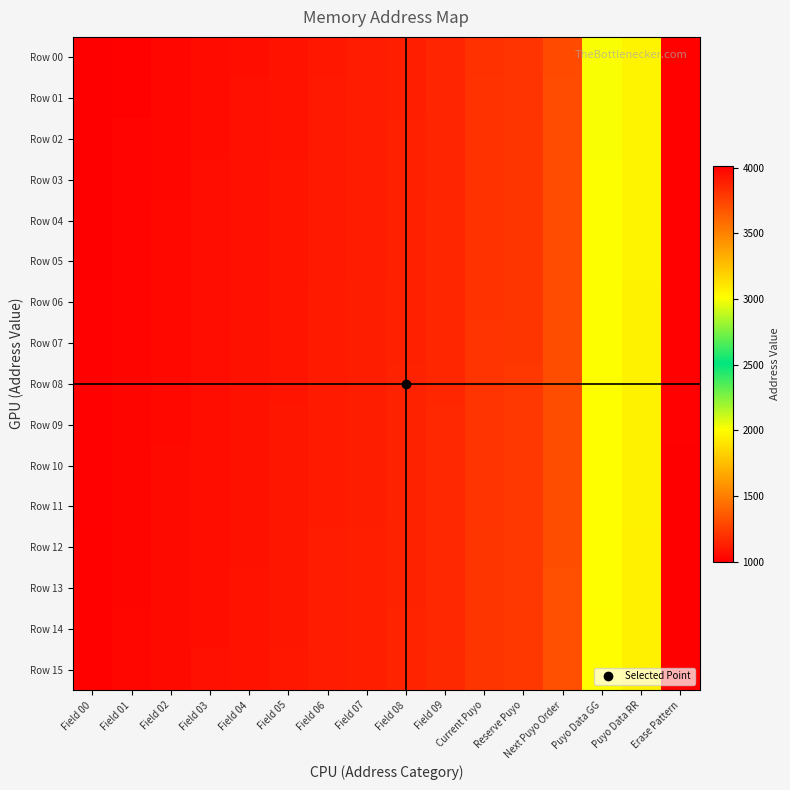

Reading right to left, transcribe all the data shown in this chart.

Row 00: Erase Pattern=4000	Puyo Data RR=3050	Puyo Data GG=3000	Next Puyo Order=1300	Reserve Puyo=1210	Current Puyo=1200	Field 09=1150	Field 08=1128	Field 07=1112	Field 06=1100	Field 05=1080	Field 04=1064	Field 03=1050	Field 02=1032	Field 01=1016	Field 00=1000
Row 01: Erase Pattern=4001	Puyo Data RR=3051	Puyo Data GG=3001	Next Puyo Order=1301	Reserve Puyo=1211	Current Puyo=1201	Field 09=1151	Field 08=1129	Field 07=1113	Field 06=1101	Field 05=1081	Field 04=1065	Field 03=1051	Field 02=1033	Field 01=1017	Field 00=1001
Row 02: Erase Pattern=4002	Puyo Data RR=3052	Puyo Data GG=3002	Next Puyo Order=1302	Reserve Puyo=1212	Current Puyo=1202	Field 09=1152	Field 08=1130	Field 07=1114	Field 06=1102	Field 05=1082	Field 04=1066	Field 03=1052	Field 02=1034	Field 01=1018	Field 00=1002
Row 03: Erase Pattern=4003	Puyo Data RR=3053	Puyo Data GG=3003	Next Puyo Order=1303	Reserve Puyo=1213	Current Puyo=1203	Field 09=1153	Field 08=1131	Field 07=1115	Field 06=1103	Field 05=1083	Field 04=1067	Field 03=1053	Field 02=1035	Field 01=1019	Field 00=1003
Row 04: Erase Pattern=4004	Puyo Data RR=3054	Puyo Data GG=3004	Next Puyo Order=1304	Reserve Puyo=1214	Current Puyo=1204	Field 09=1154	Field 08=1132	Field 07=1116	Field 06=1104	Field 05=1084	Field 04=1068	Field 03=1054	Field 02=1036	Field 01=1020	Field 00=1004
Row 05: Erase Pattern=4005	Puyo Data RR=3055	Puyo Data GG=3005	Next Puyo Order=1305	Reserve Puyo=1215	Current Puyo=1205	Field 09=1155	Field 08=1133	Field 07=1117	Field 06=1105	Field 05=1085	Field 04=1069	Field 03=1055	Field 02=1037	Field 01=1021	Field 00=1005
Row 06: Erase Pattern=4006	Puyo Data RR=3056	Puyo Data GG=3006	Next Puyo Order=1306	Reserve Puyo=1216	Current Puyo=1206	Field 09=1156	Field 08=1134	Field 07=1118	Field 06=1106	Field 05=1086	Field 04=1070	Field 03=1056	Field 02=1038	Field 01=1022	Field 00=1006
Row 07: Erase Pattern=4007	Puyo Data RR=3057	Puyo Data GG=3007	Next Puyo Order=1307	Reserve Puyo=1217	Current Puyo=1207	Field 09=1157	Field 08=1135	Field 07=1119	Field 06=1107	Field 05=1087	Field 04=1071	Field 03=1057	Field 02=1039	Field 01=1023	Field 00=1007
Row 08: Erase Pattern=4008	Puyo Data RR=3058	Puyo Data GG=3008	Next Puyo Order=1308	Reserve Puyo=1218	Current Puyo=1208	Field 09=1158	Field 08=1136	Field 07=1120	Field 06=1108	Field 05=1088	Field 04=1072	Field 03=1058	Field 02=1040	Field 01=1024	Field 00=1008
Row 09: Erase Pattern=4009	Puyo Data RR=3059	Puyo Data GG=3009	Next Puyo Order=1309	Reserve Puyo=1219	Current Puyo=1209	Field 09=1159	Field 08=1137	Field 07=1121	Field 06=1109	Field 05=1089	Field 04=1073	Field 03=1059	Field 02=1041	Field 01=1025	Field 00=1009
Row 10: Erase Pattern=4010	Puyo Data RR=3060	Puyo Data GG=3010	Next Puyo Order=1310	Reserve Puyo=1220	Current Puyo=1210	Field 09=1160	Field 08=1138	Field 07=1122	Field 06=1110	Field 05=1090	Field 04=1074	Field 03=1060	Field 02=1042	Field 01=1026	Field 00=1010
Row 11: Erase Pattern=4011	Puyo Data RR=3061	Puyo Data GG=3011	Next Puyo Order=1311	Reserve Puyo=1221	Current Puyo=1211	Field 09=1161	Field 08=1139	Field 07=1123	Field 06=1111	Field 05=1091	Field 04=1075	Field 03=1061	Field 02=1043	Field 01=1027	Field 00=1011
Row 12: Erase Pattern=4012	Puyo Data RR=3062	Puyo Data GG=3012	Next Puyo Order=1312	Reserve Puyo=1222	Current Puyo=1212	Field 09=1162	Field 08=1140	Field 07=1124	Field 06=1112	Field 05=1092	Field 04=1076	Field 03=1062	Field 02=1044	Field 01=1028	Field 00=1012
Row 13: Erase Pattern=4013	Puyo Data RR=3063	Puyo Data GG=3013	Next Puyo Order=1313	Reserve Puyo=1223	Current Puyo=1213	Field 09=1163	Field 08=1141	Field 07=1125	Field 06=1113	Field 05=1093	Field 04=1077	Field 03=1063	Field 02=1045	Field 01=1029	Field 00=1013
Row 14: Erase Pattern=4014	Puyo Data RR=3064	Puyo Data GG=3014	Next Puyo Order=1314	Reserve Puyo=1224	Current Puyo=1214	Field 09=1164	Field 08=1142	Field 07=1126	Field 06=1114	Field 05=1094	Field 04=1078	Field 03=1064	Field 02=1046	Field 01=1030	Field 00=1014
Row 15: Erase Pattern=4015	Puyo Data RR=3065	Puyo Data GG=3015	Next Puyo Order=1315	Reserve Puyo=1225	Current Puyo=1215	Field 09=1165	Field 08=1143	Field 07=1127	Field 06=1115	Field 05=1095	Field 04=1079	Field 03=1065	Field 02=1047	Field 01=1031	Field 00=1015